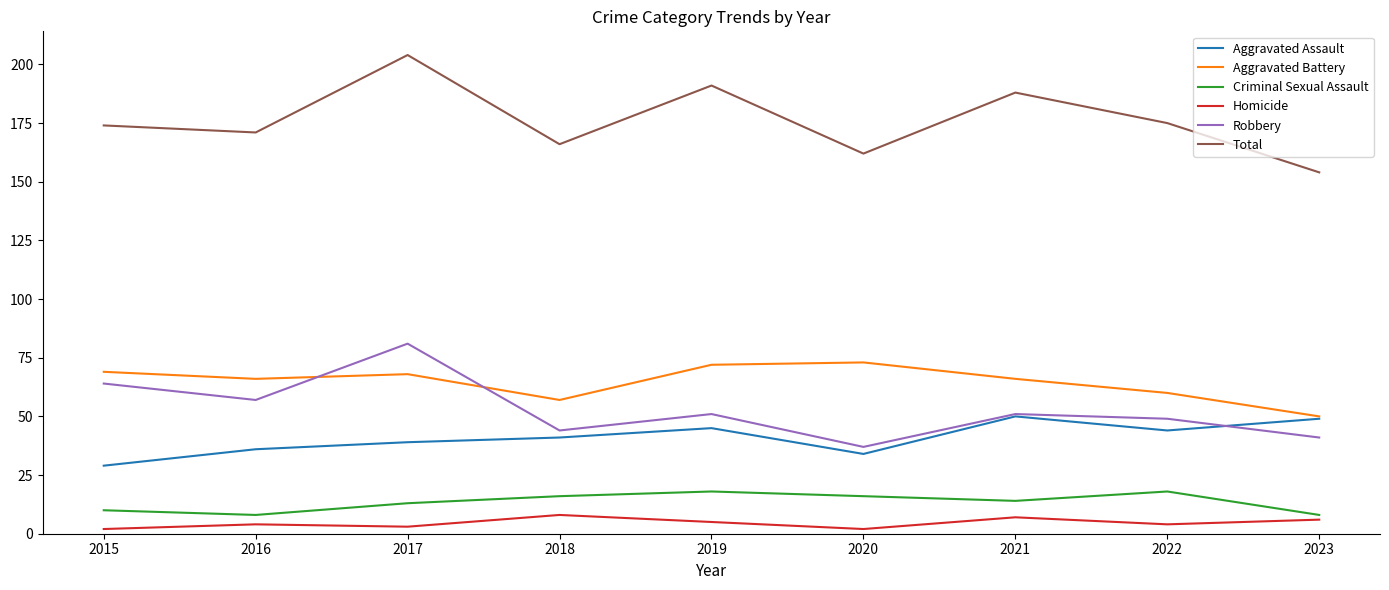

Rank the series at 2018 from lowest to highest value.

Homicide, Criminal Sexual Assault, Aggravated Assault, Robbery, Aggravated Battery, Total